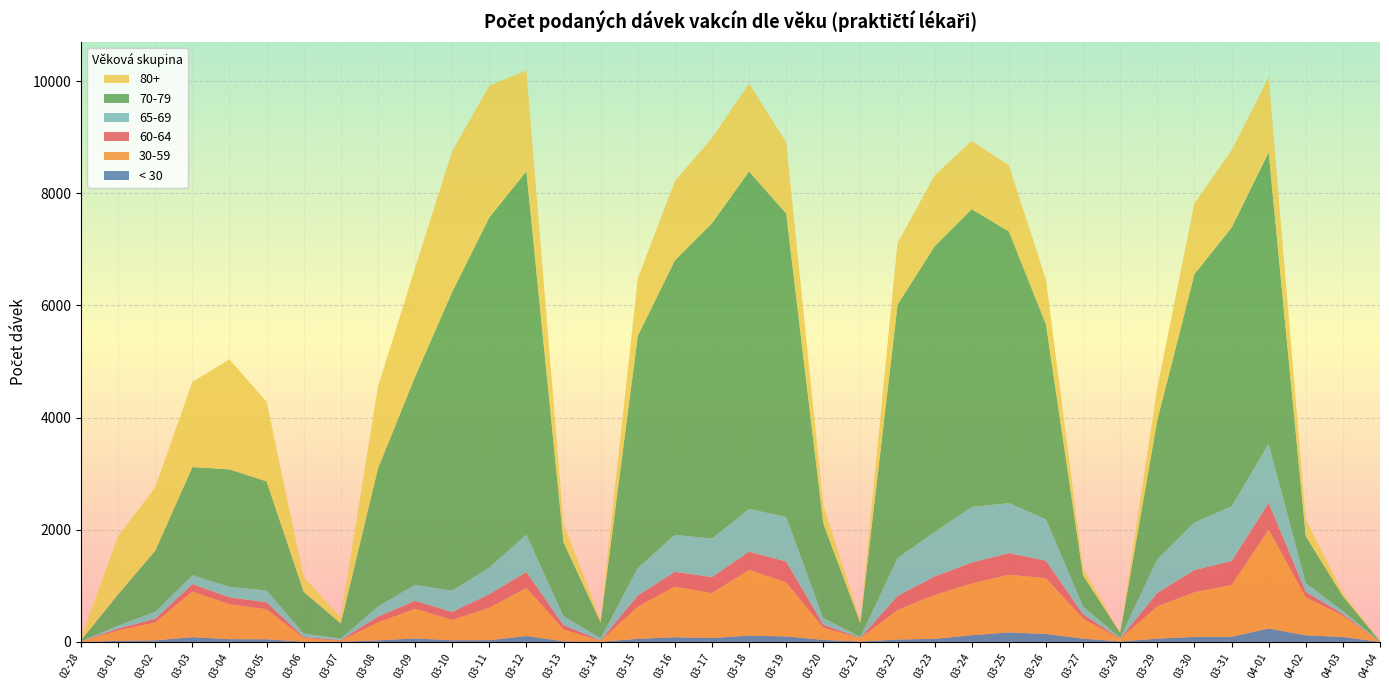

Reading right to left, extract all data points from this chart.

< 30: 04-04=0	04-03=89	04-02=117	04-01=238	03-31=91	03-30=89	03-29=58	03-28=8	03-27=58	03-26=142	03-25=169	03-24=119	03-23=55	03-22=42	03-21=7	03-20=36	03-19=97	03-18=112	03-17=69	03-16=83	03-15=55	03-14=2	03-13=12	03-12=104	03-11=31	03-10=30	03-09=61	03-08=28	03-07=2	03-06=3	03-05=47	03-04=49	03-03=84	03-02=28	03-01=19	02-28=1
30-59: 04-04=1	04-03=381	04-02=679	04-01=1762	03-31=922	03-30=796	03-29=576	03-28=50	03-27=358	03-26=995	03-25=1029	03-24=923	03-23=783	03-22=527	03-21=59	03-20=218	03-19=965	03-18=1172	03-17=801	03-16=903	03-15=572	03-14=16	03-13=212	03-12=859	03-11=577	03-10=364	03-09=531	03-08=321	03-07=19	03-06=67	03-05=535	03-04=622	03-03=815	03-02=319	03-01=186	02-28=8
60-64: 04-04=0	04-03=28	04-02=98	04-01=481	03-31=428	03-30=396	03-29=239	03-28=4	03-27=76	03-26=310	03-25=386	03-24=373	03-23=329	03-22=250	03-21=7	03-20=52	03-19=372	03-18=325	03-17=286	03-16=264	03-15=199	03-14=9	03-13=74	03-12=283	03-11=243	03-10=140	03-09=140	03-08=101	03-07=11	03-06=18	03-05=124	03-04=124	03-03=132	03-02=64	03-01=34	02-28=0
65-69: 04-04=2	04-03=53	04-02=155	04-01=1050	03-31=975	03-30=849	03-29=602	03-28=13	03-27=139	03-26=740	03-25=891	03-24=991	03-23=793	03-22=677	03-21=15	03-20=120	03-19=793	03-18=762	03-17=687	03-16=659	03-15=490	03-14=39	03-13=162	03-12=666	03-11=476	03-10=381	03-09=286	03-08=183	03-07=28	03-06=63	03-05=211	03-04=187	03-03=158	03-02=126	03-01=53	02-28=2
70-79: 04-04=9	04-03=263	04-02=835	04-01=5197	03-31=4970	03-30=4427	03-29=2481	03-28=86	03-27=554	03-26=3476	03-25=4844	03-24=5310	03-23=5094	03-22=4517	03-21=245	03-20=1686	03-19=5413	03-18=6017	03-17=5620	03-16=4893	03-15=4141	03-14=279	03-13=1318	03-12=6481	03-11=6240	03-10=5326	03-09=3710	03-08=2459	03-07=269	03-06=741	03-05=1945	03-04=2095	03-03=1928	03-02=1090	03-01=557	02-28=18
80+: 04-04=4	04-03=61	04-02=297	04-01=1340	03-31=1377	03-30=1263	03-29=581	03-28=10	03-27=122	03-26=797	03-25=1179	03-24=1218	03-23=1262	03-22=1101	03-21=57	03-20=318	03-19=1267	03-18=1568	03-17=1522	03-16=1411	03-15=1018	03-14=58	03-13=330	03-12=1797	03-11=2352	03-10=2508	03-09=1937	03-08=1454	03-07=107	03-06=263	03-05=1418	03-04=1960	03-03=1519	03-02=1129	03-01=1039	02-28=42